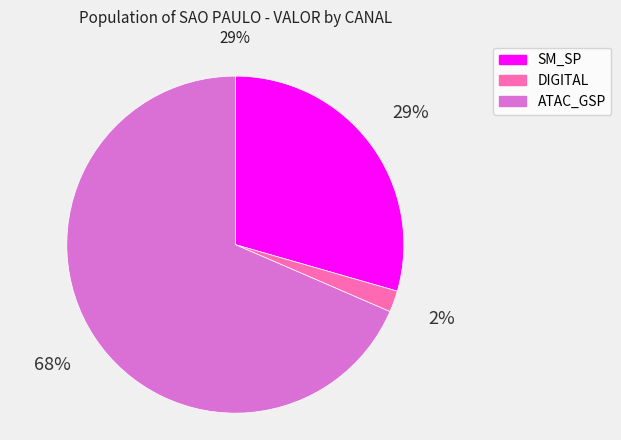

Does SM_SP account for over 50% of the chart?

No